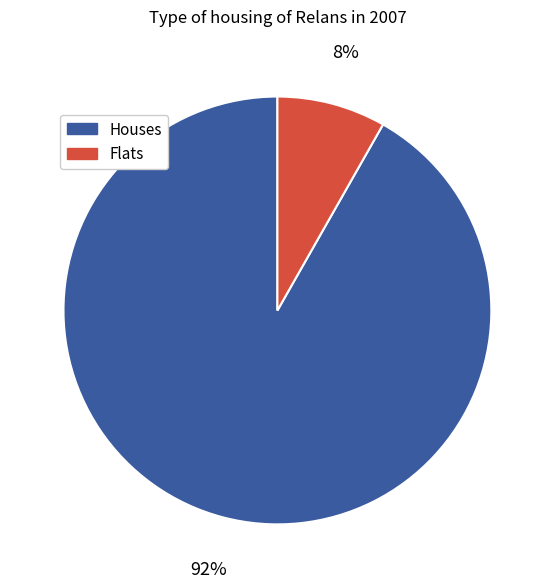

Is there a majority slice in this chart?

Yes